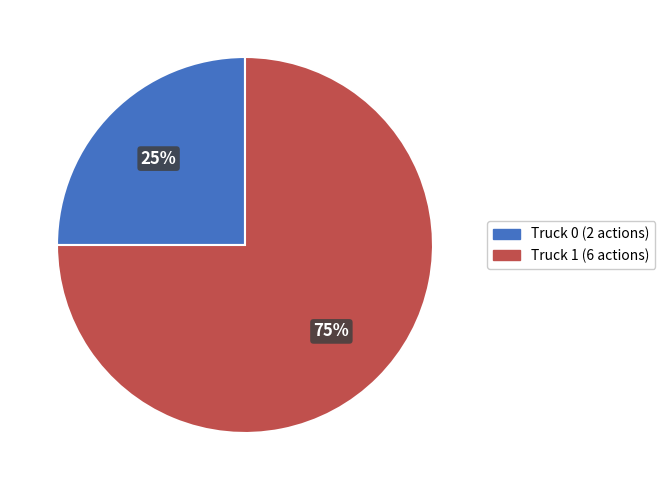

How many segments does this pie chart have?

2